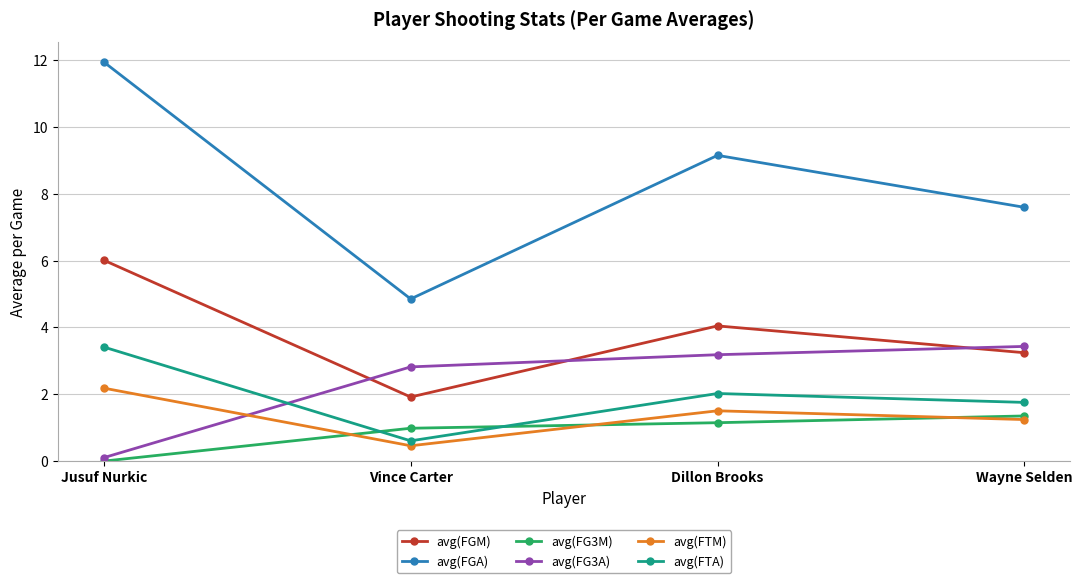

What is the average value of the avg(FG3A) series?

2.4